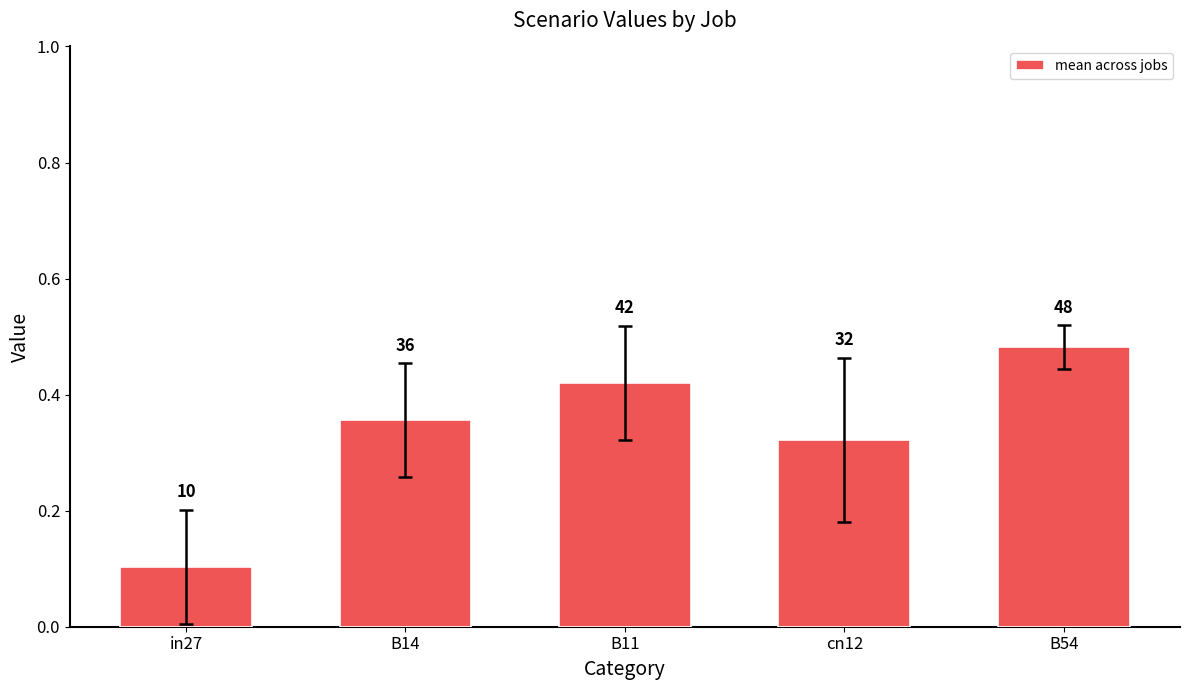

Count the values in the range 0 to 1.

5